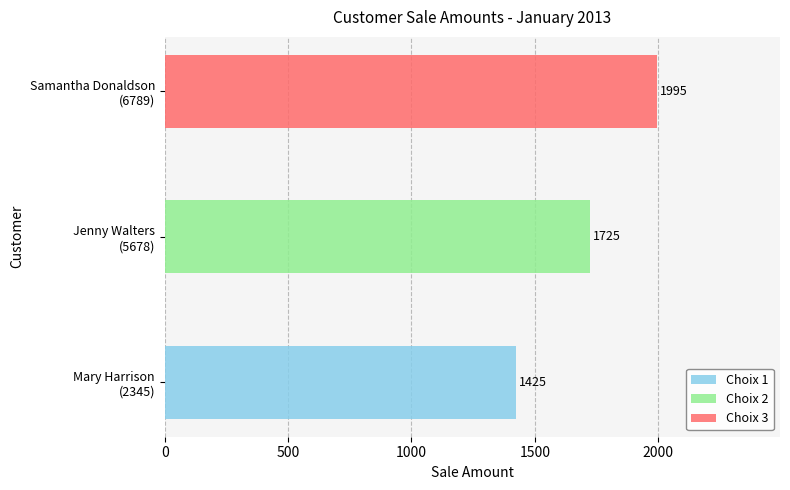

List the labels in order of value, largest first.

Samantha Donaldson
(6789), Jenny Walters
(5678), Mary Harrison
(2345)